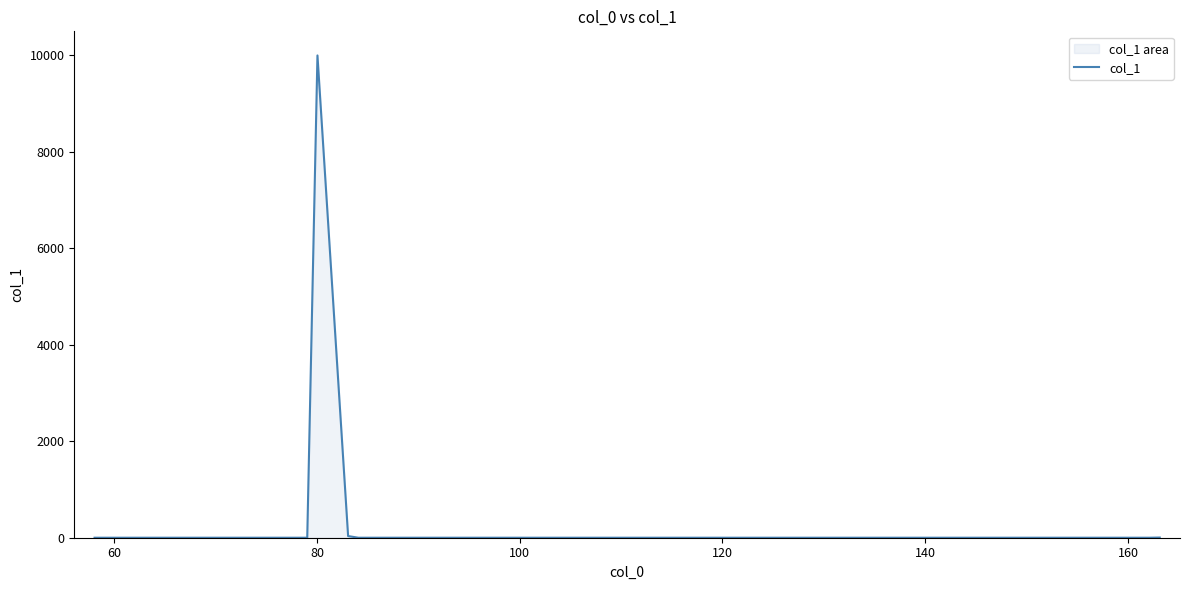

What is the greatest value displayed?

10000.0